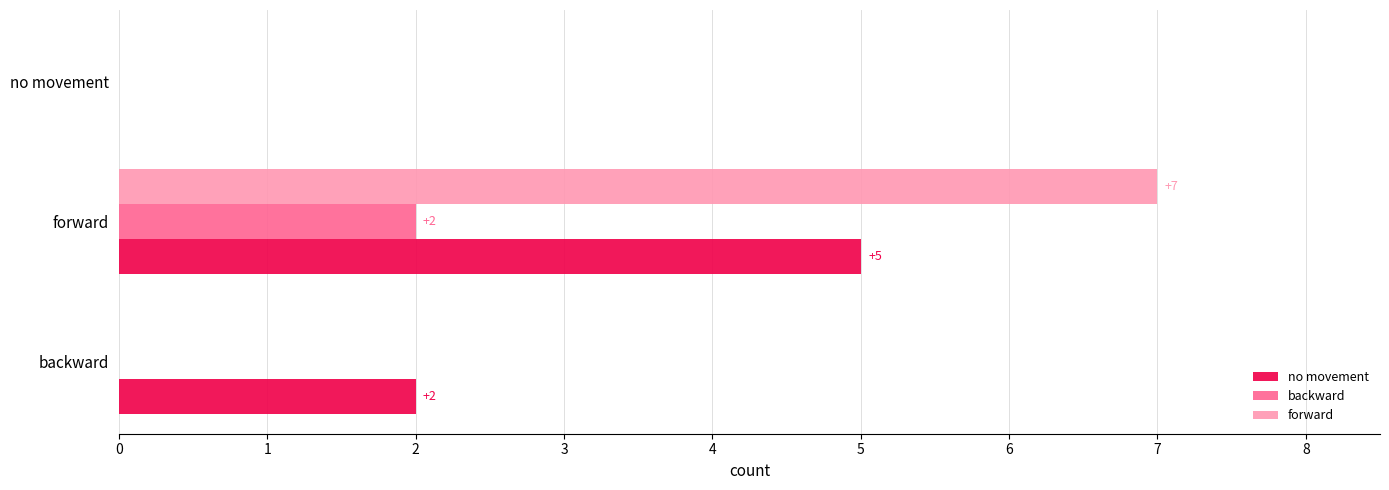

The forward series shows 0 at no movement. True or false?

True